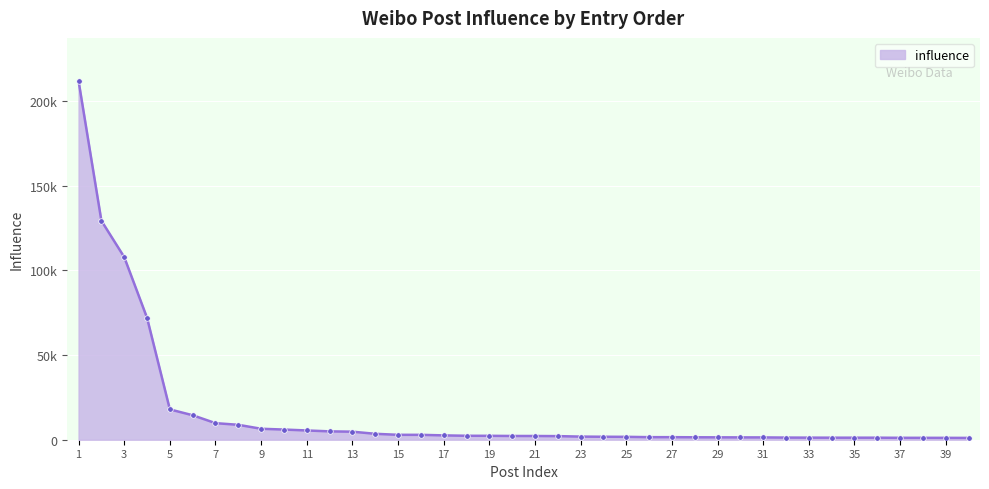

Is this an area chart (filled region under the line)?

Yes